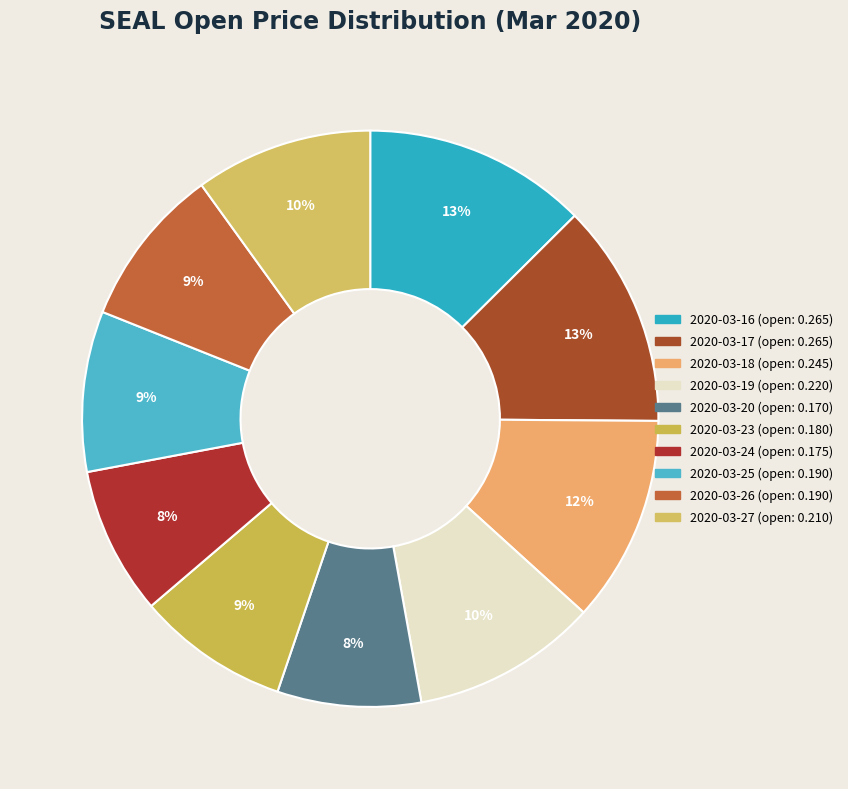

True or false: 2020-03-27 accounts for 10% of the total.

True